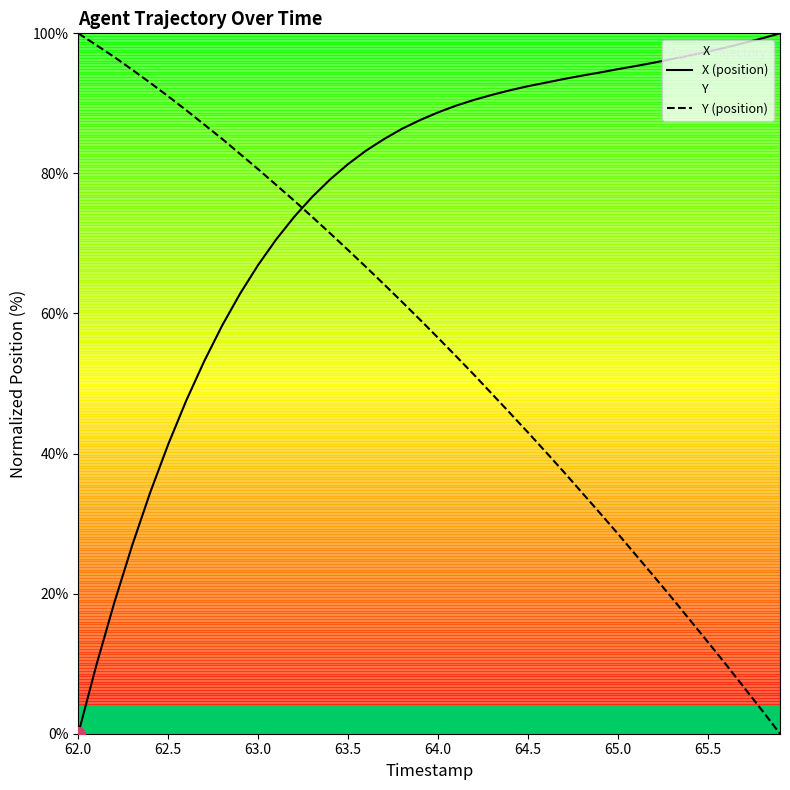

What is the maximum value shown in the chart?

100.0